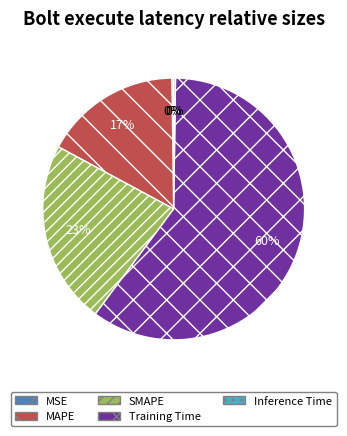

The Training Time slice represents 60% of the pie. True or false?

True